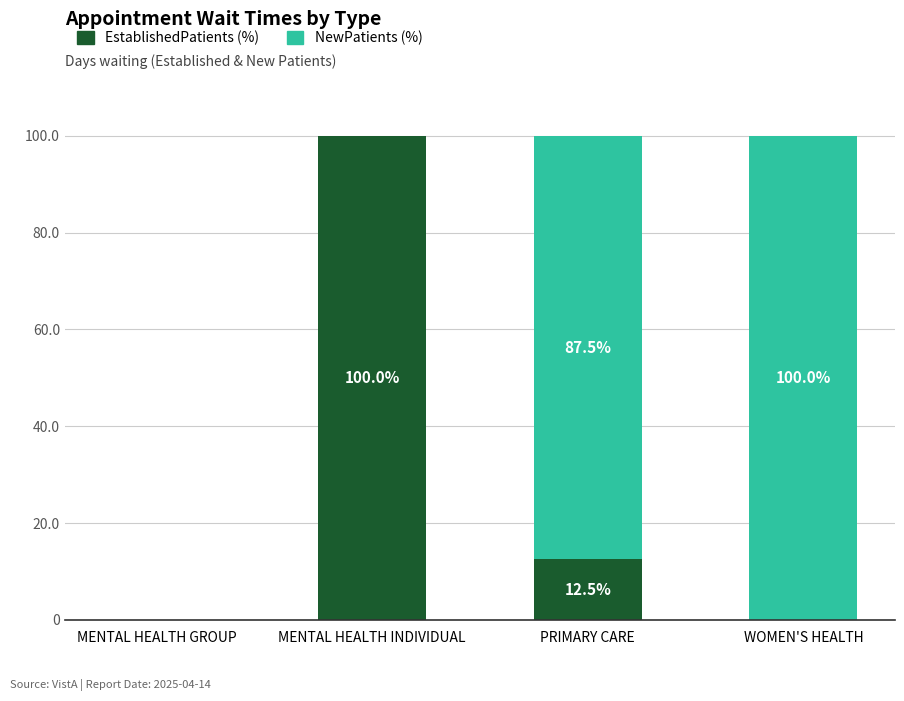

Reading right to left, list the values for the EstablishedPatients series.

WOMEN'S HEALTH=0.0	PRIMARY CARE=12.5	MENTAL HEALTH INDIVIDUAL=100.0	MENTAL HEALTH GROUP=0.0